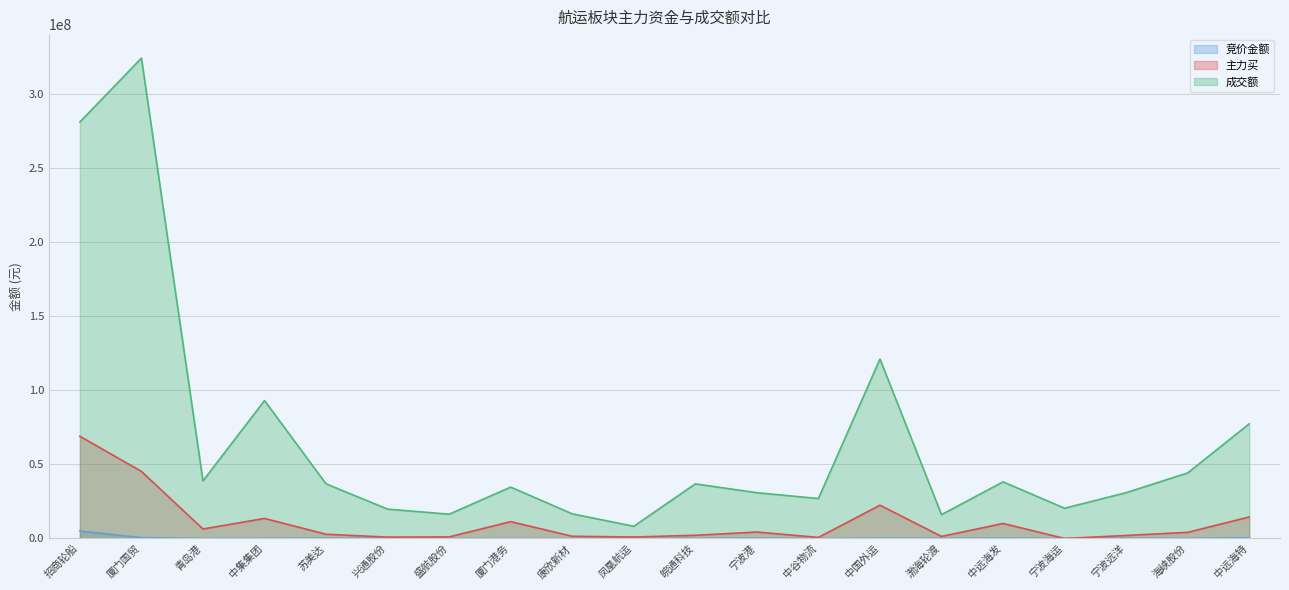

True or false: 成交额 and 竞价金额 cross at least once.

False